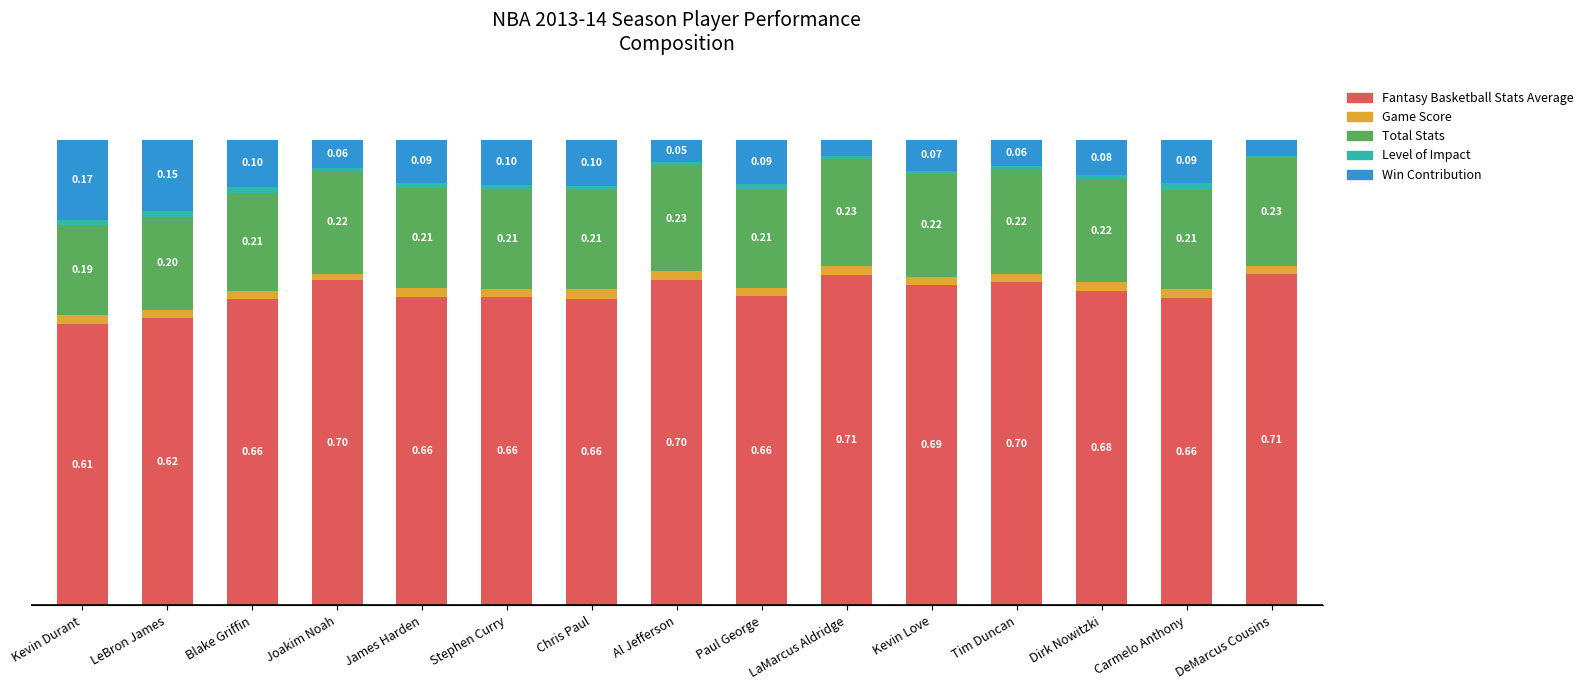

What are all the series names shown in the legend?

Fantasy Basketball Stats Average, Game Score, Total Stats, Level of Impact, Win Contribution